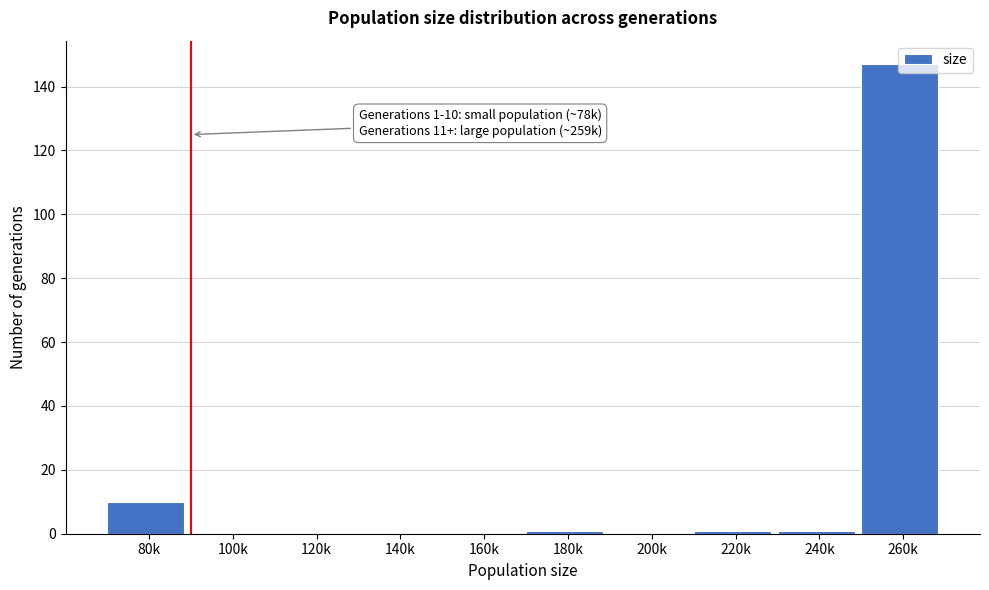

What is the maximum value shown in the chart?

147